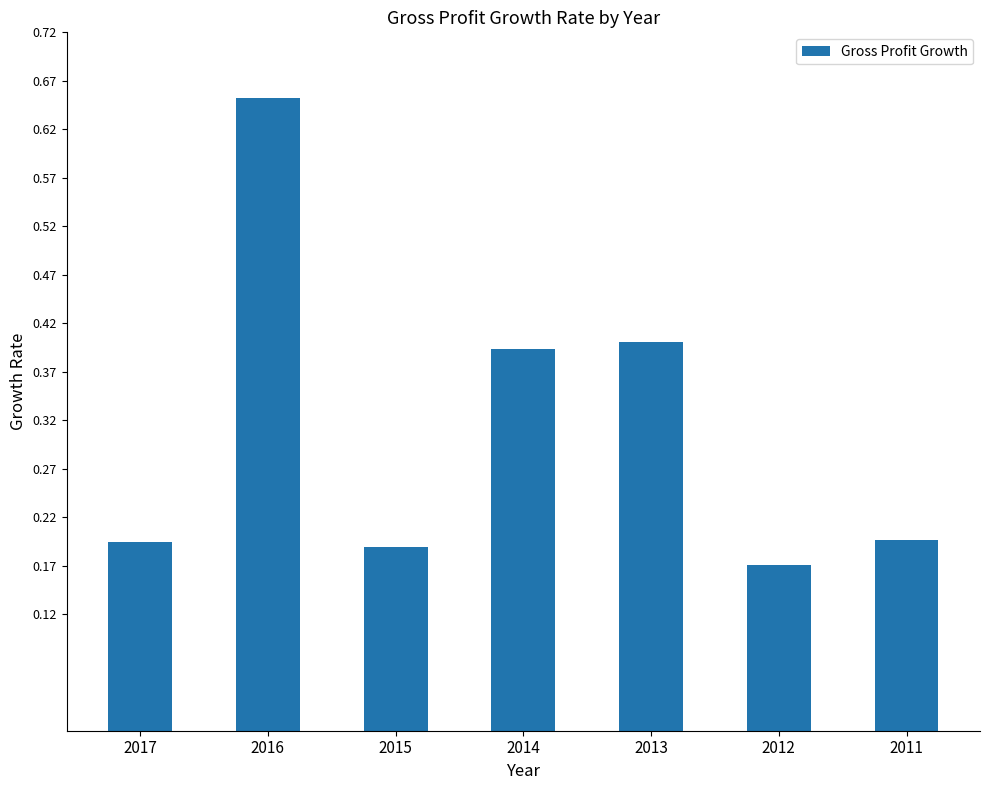

Which label corresponds to the largest value in the chart?

2016